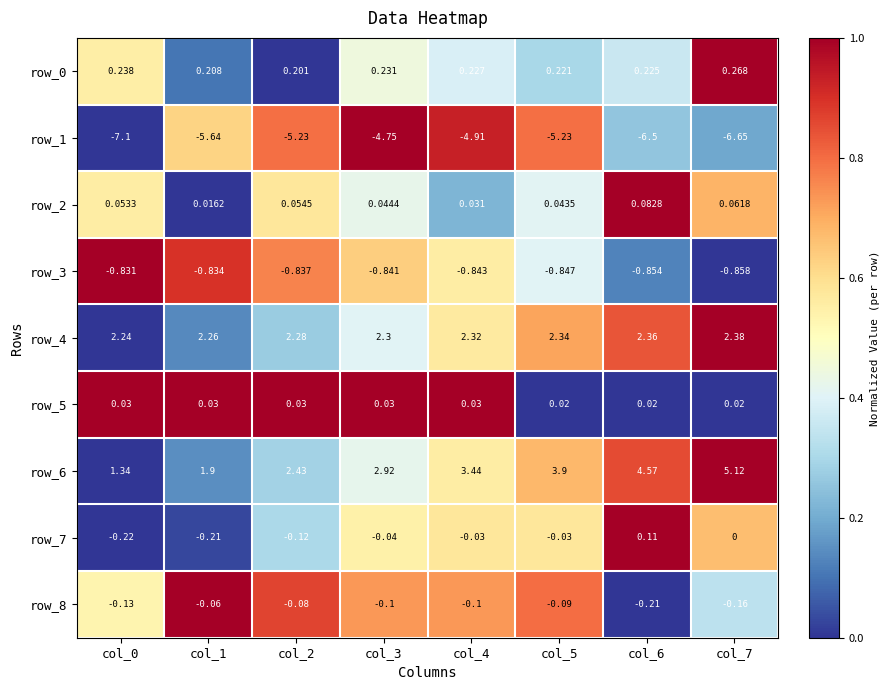

True or false: row_2 has a value of 0.5 at col_6.

False